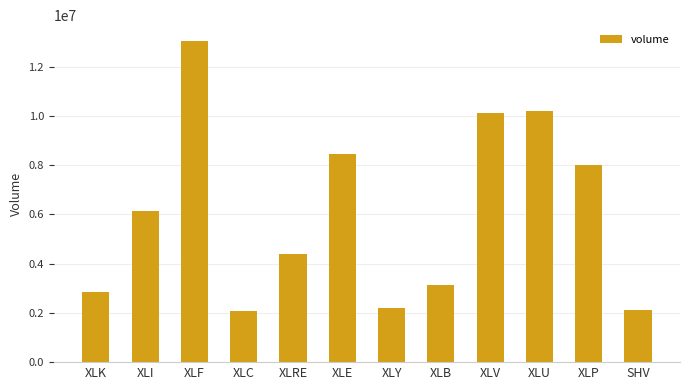

The value at XLC is 2061457. True or false?

True